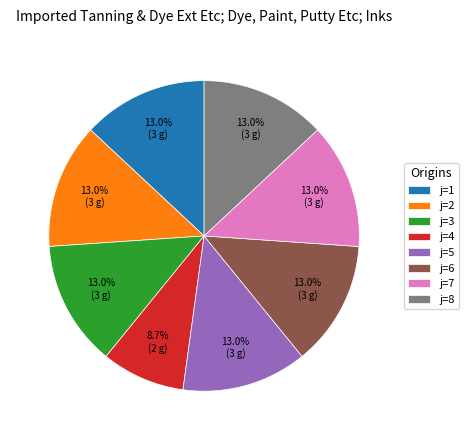

Which category has the smallest portion of the pie?

j=4